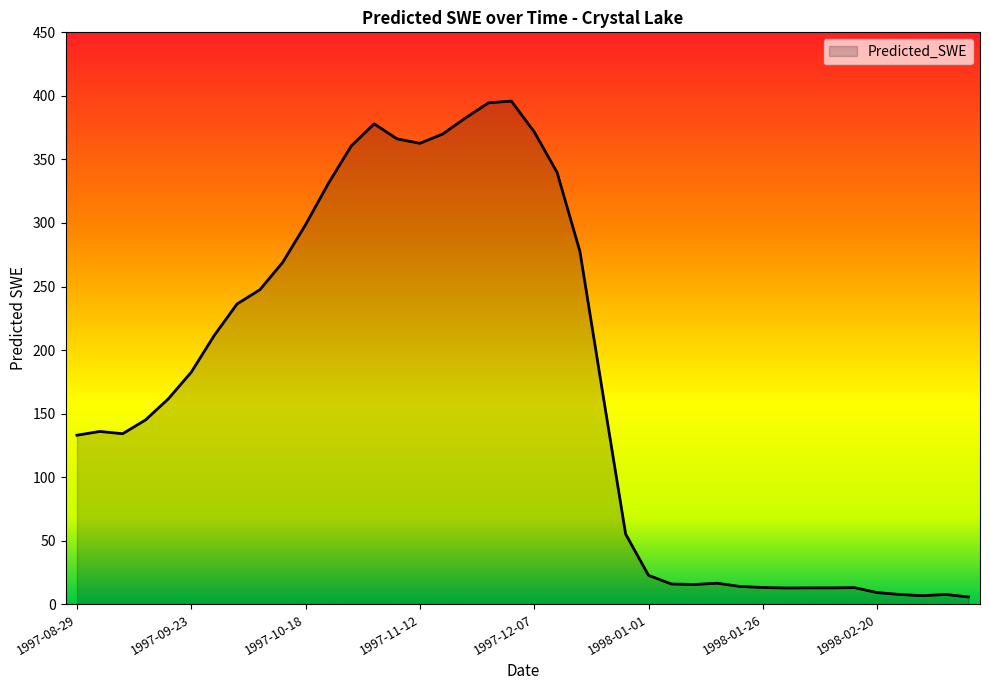

What is the difference between the maximum and minimum values?

390.2